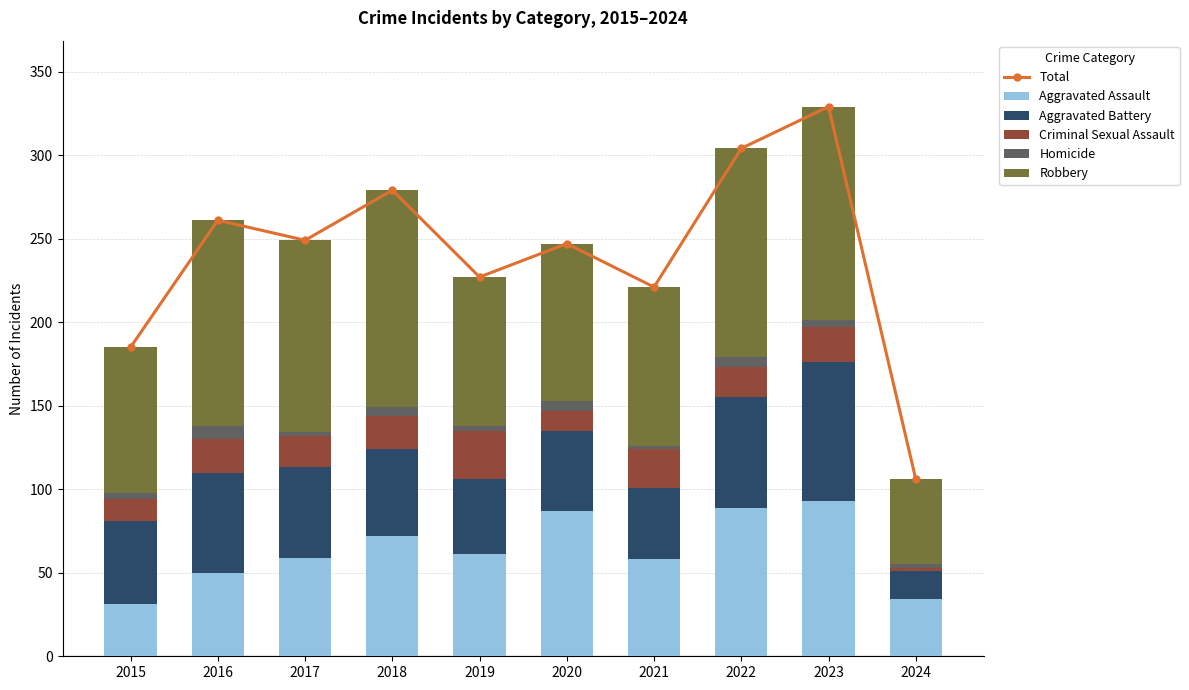

Is it true that Robbery equals 51 at 2024?

True